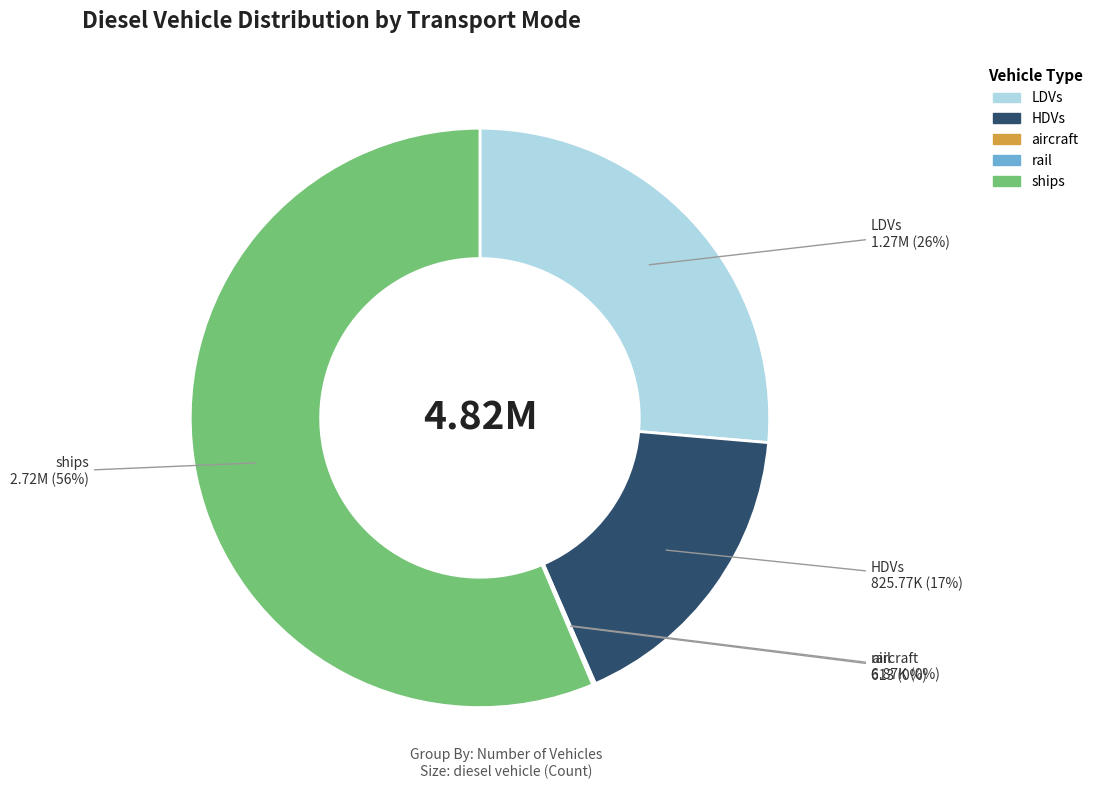

To the nearest percent, what is the average slice percentage?

20%